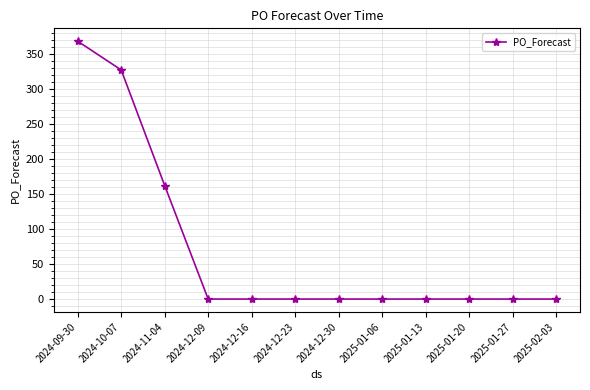

Is it true that the value at 2024-12-23 is 246?

False